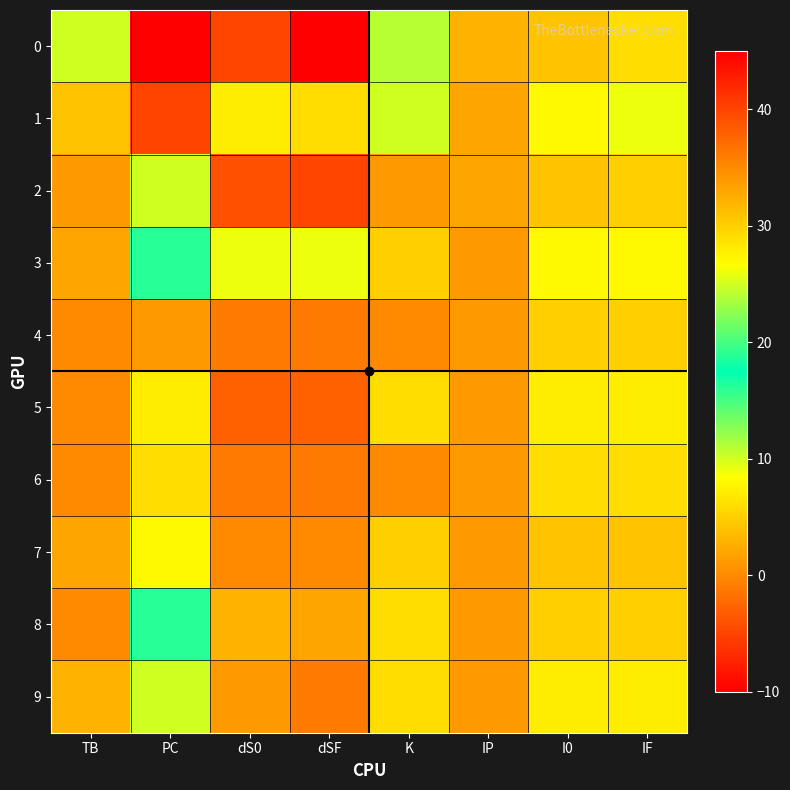

Reading right to left, what are all the values shown in this chart?

0: IF=6	I0=4	IP=3	K=11	dSF=-10	dS0=-5	PC=45	TB=10
1: IF=9	I0=8	IP=2	K=10	dSF=6	dS0=7	PC=40	TB=4
2: IF=5	I0=4	IP=2	K=1	dSF=-5	dS0=-4	PC=10	TB=1
3: IF=8	I0=8	IP=1	K=5	dSF=9	dS0=9	PC=19	TB=2
4: IF=5	I0=5	IP=1	K=0	dSF=-1	dS0=-1	PC=1	TB=0
5: IF=7	I0=7	IP=1	K=6	dSF=-3	dS0=-3	PC=7	TB=0
6: IF=6	I0=6	IP=1	K=0	dSF=-1	dS0=-1	PC=6	TB=0
7: IF=4	I0=4	IP=1	K=5	dSF=0	dS0=0	PC=8	TB=2
8: IF=5	I0=5	IP=1	K=6	dSF=2	dS0=3	PC=19	TB=0
9: IF=7	I0=7	IP=1	K=6	dSF=-1	dS0=1	PC=10	TB=3